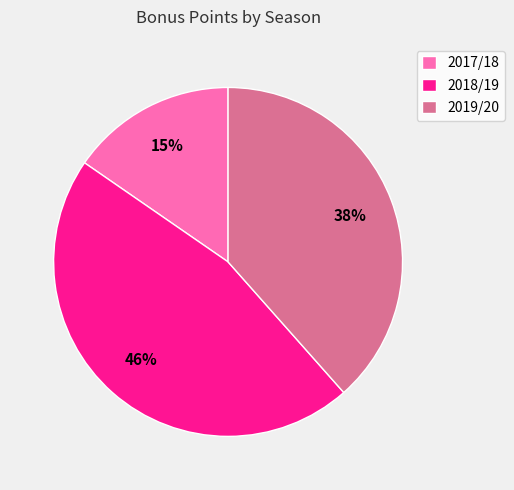

What percentage is the 2018/19 slice, to the nearest percent?

46%